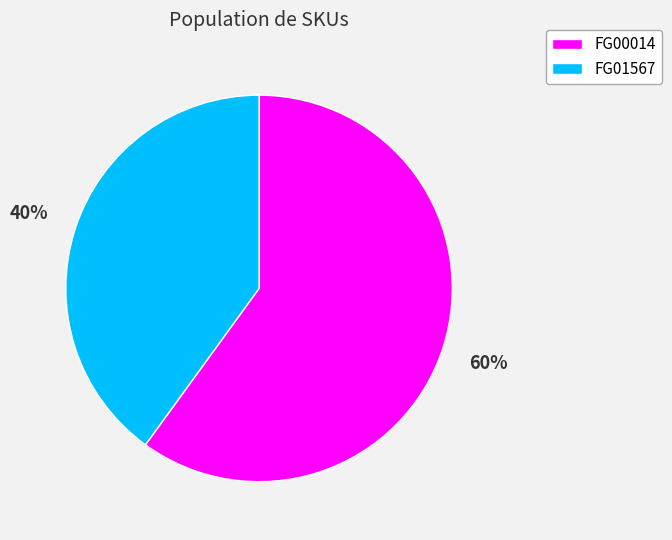

Is the sum of FG00014 and FG01567 greater than half?

Yes